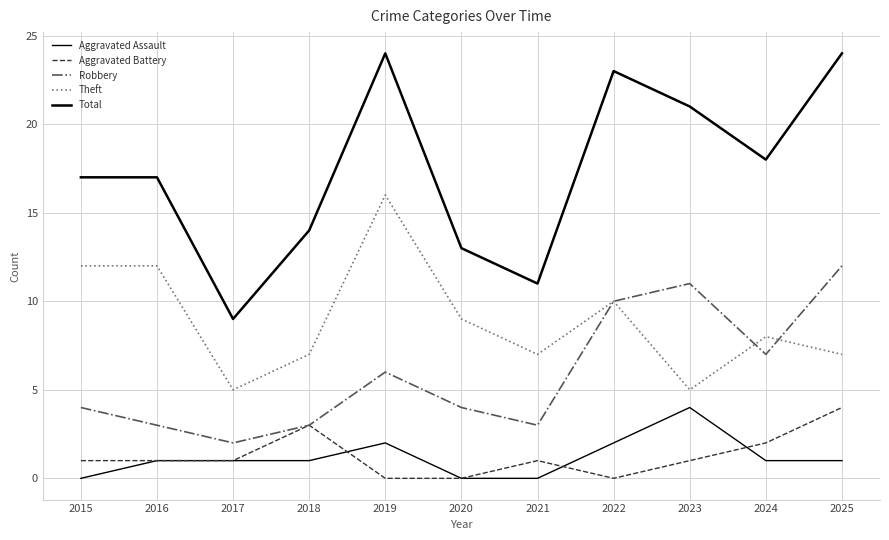

Is this an area chart (filled region under the line)?

No